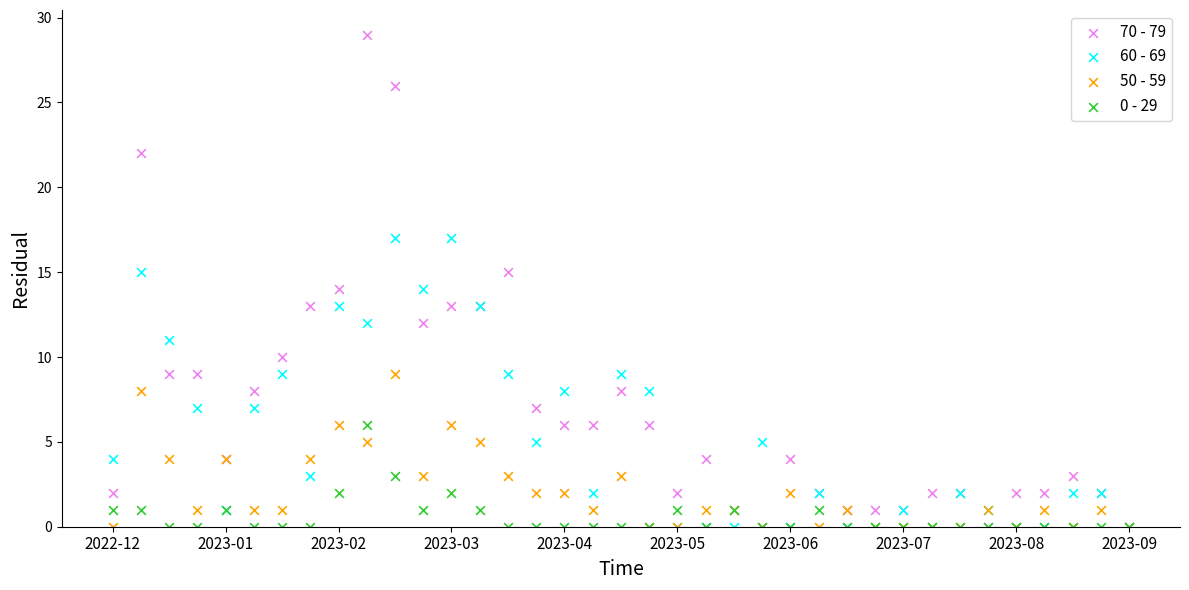

What are all the series names shown in the legend?

70 - 79, 60 - 69, 50 - 59, 0 - 29